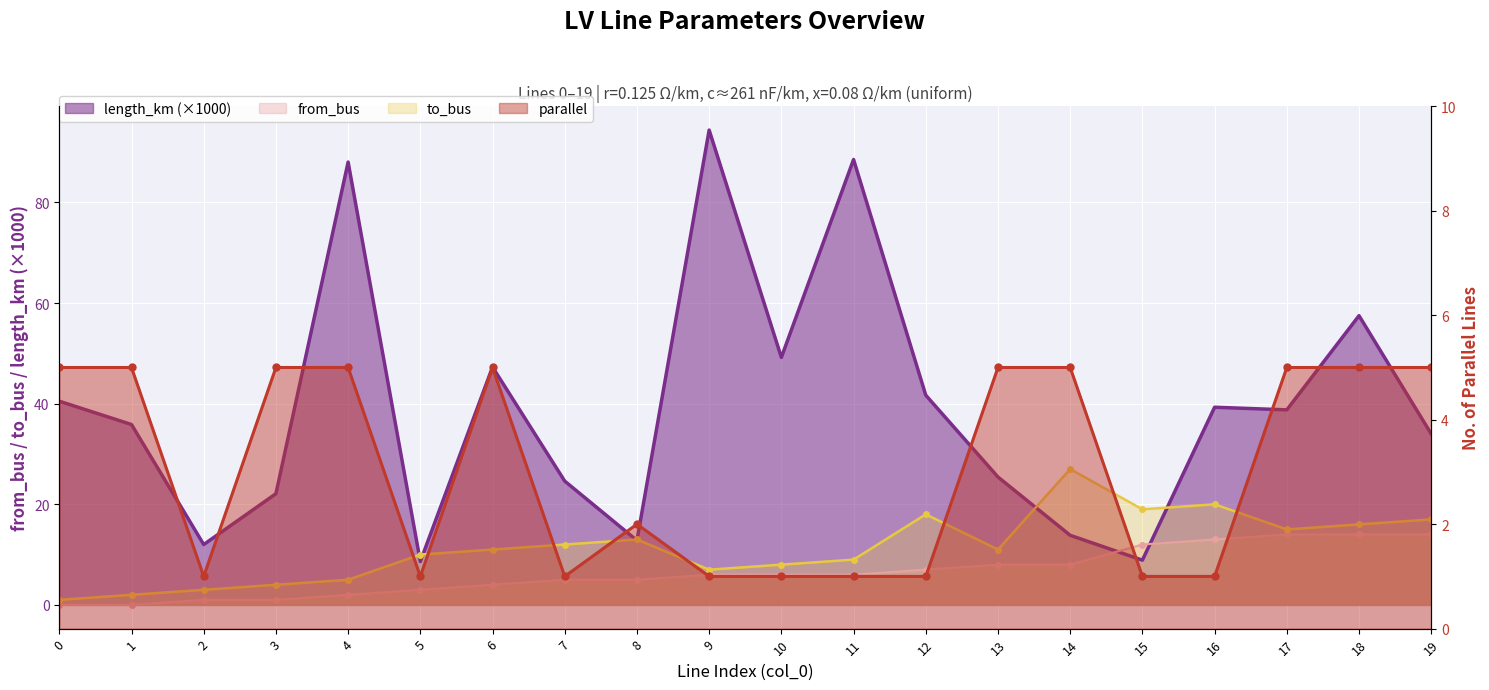

At how many categories does at least one series exceed 20?

16